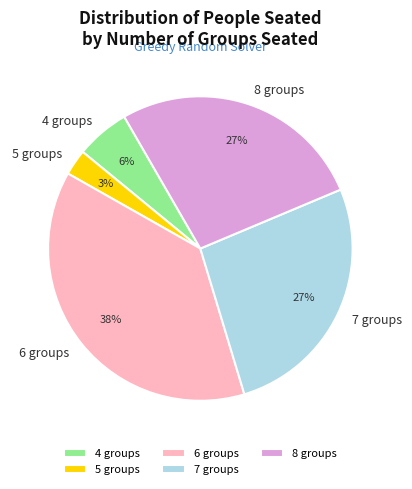

Which category has the biggest portion of the pie?

6 groups